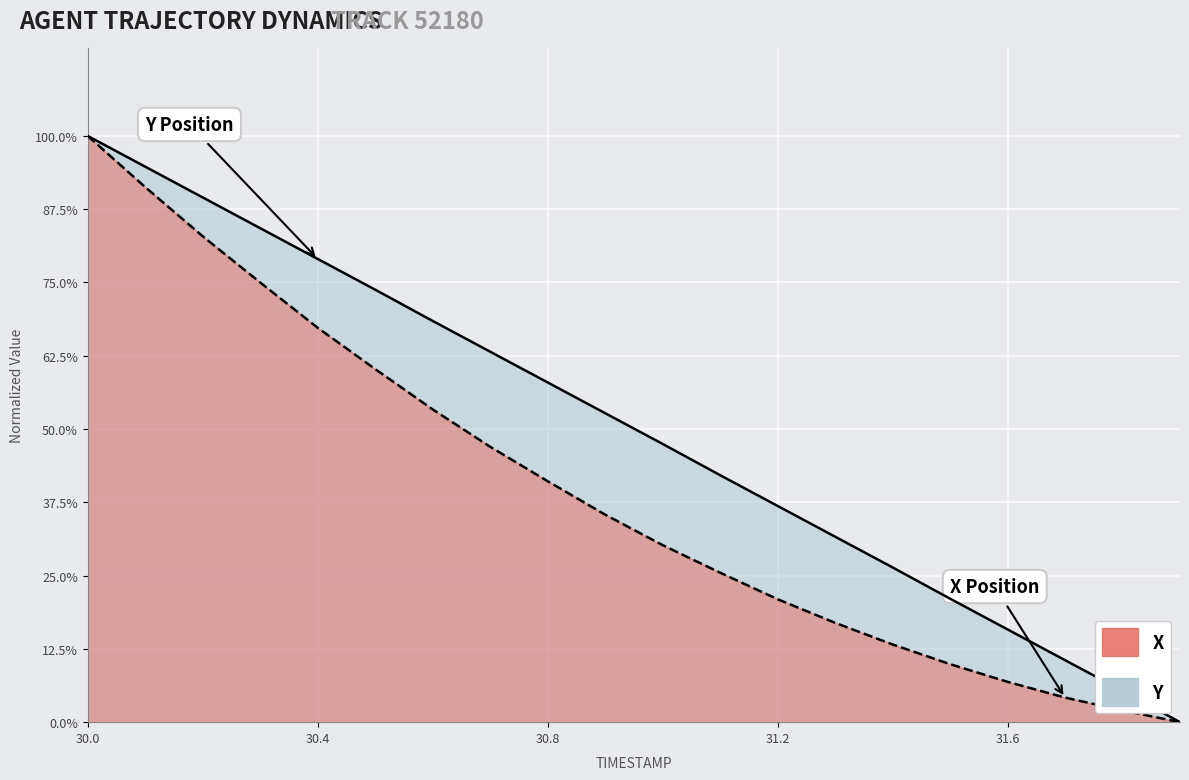

Which category has the lowest value across all series?

31.9